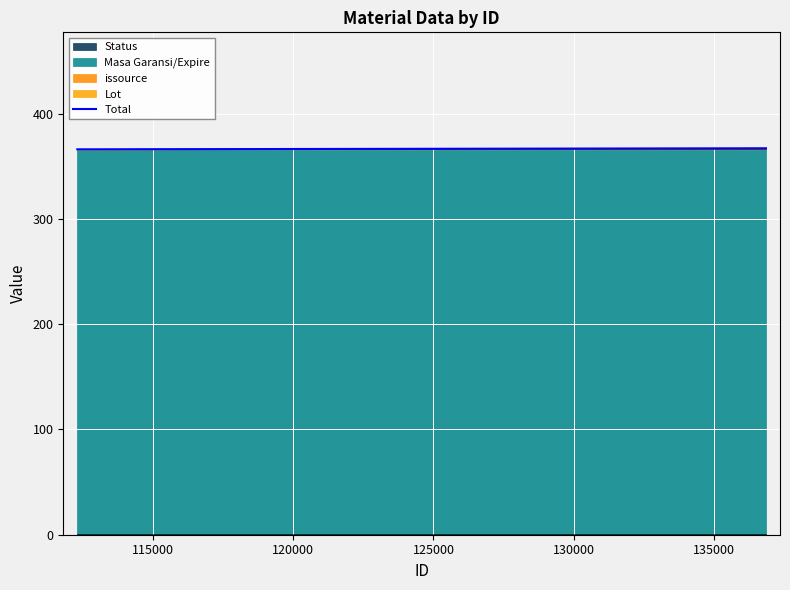

What is the difference between the maximum and minimum values?

1